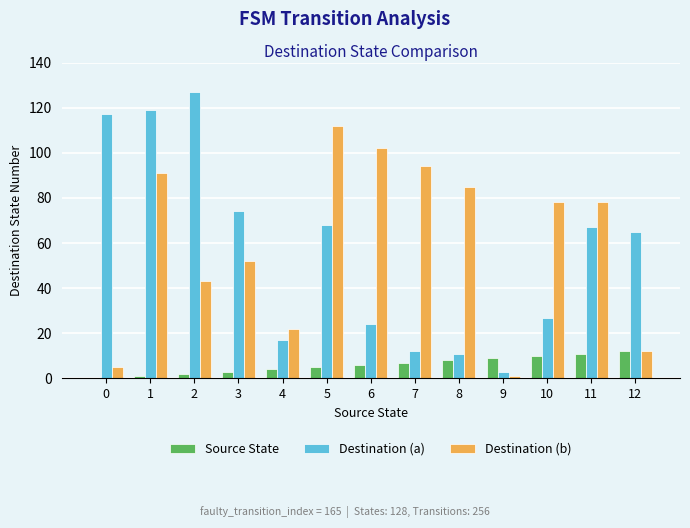

Is it true that Source State equals 4 at 4?

True